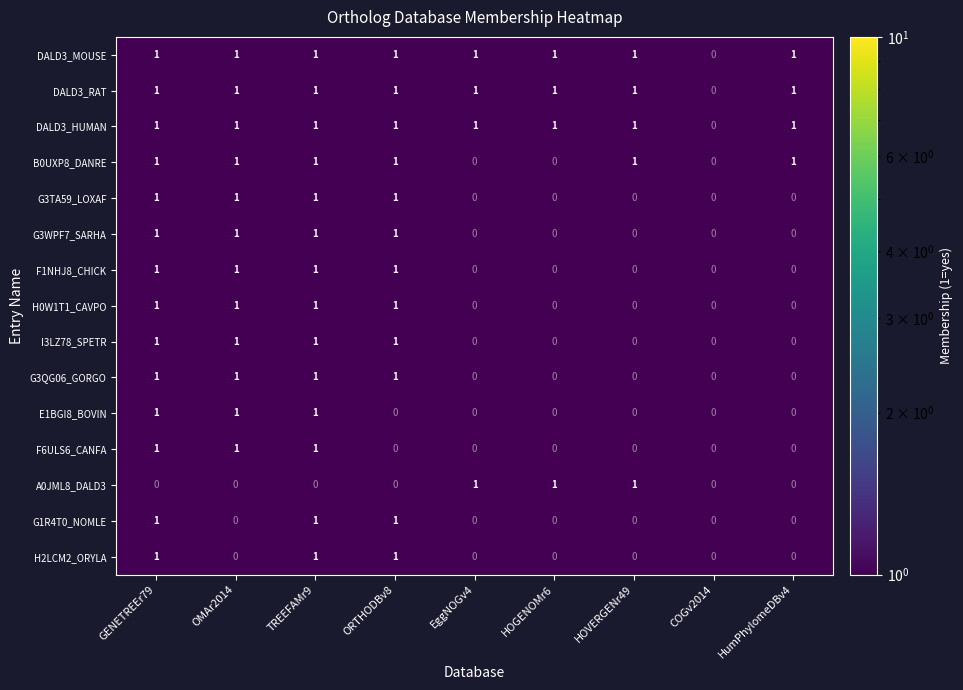

Is the value of G3QG06_GORGO at OMAr2014 greater than the value of DALD3_HUMAN at COGv2014?

Yes